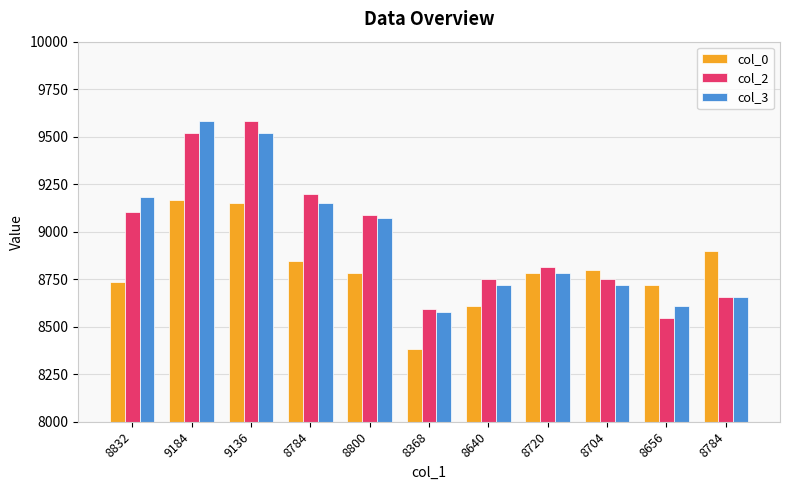

How many bars are there in total?

33